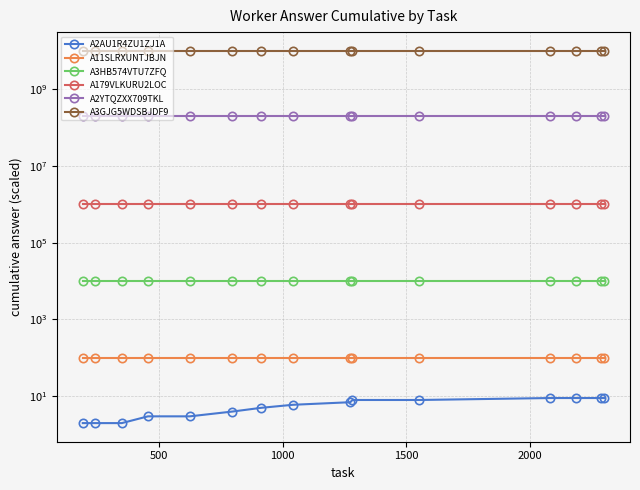

Reading left to right, transcribe all the data shown in this chart.

A2AU1R4ZU1ZJ1A: 2	2	2	3	3	4	5	6	7	8	8	9	9	9	9
A11SLRXUNTJBJN: 100	100	100	100	100	100	100	100	100	100	100	100	100	100	100
A3HB574VTU7ZFQ: 10000	10000	10000	10000	10000	10000	10000	10000	10000	10000	10000	10000	10000	10000	10000
A179VLKURU2LOC: 1000000	1000000	1000000	1000000	1000000	1000000	1000000	1000000	1000000	1000000	1000000	1000000	1000000	1000000	1000000
A2YTQZXX709TKL: 200000000	200000000	200000000	200000000	200000000	200000000	200000000	200000000	200000000	200000000	200000000	200000000	200000000	200000000	200000000
A3GJG5WDSBJDF9: 10000000000	10000000000	10000000000	10000000000	10000000000	10000000000	10000000000	10000000000	10000000000	10000000000	10000000000	10000000000	10000000000	10000000000	10000000000